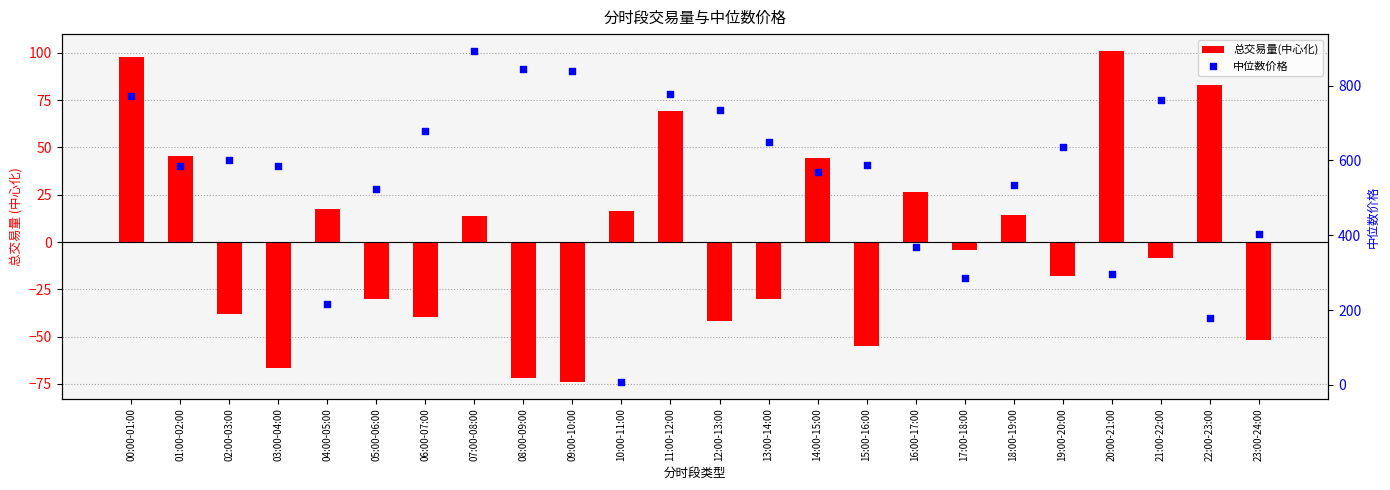

Is the value of 中位数价格 at 19:00-20:00 greater than the value of 总交易量(中心化) at 06:00-07:00?

Yes